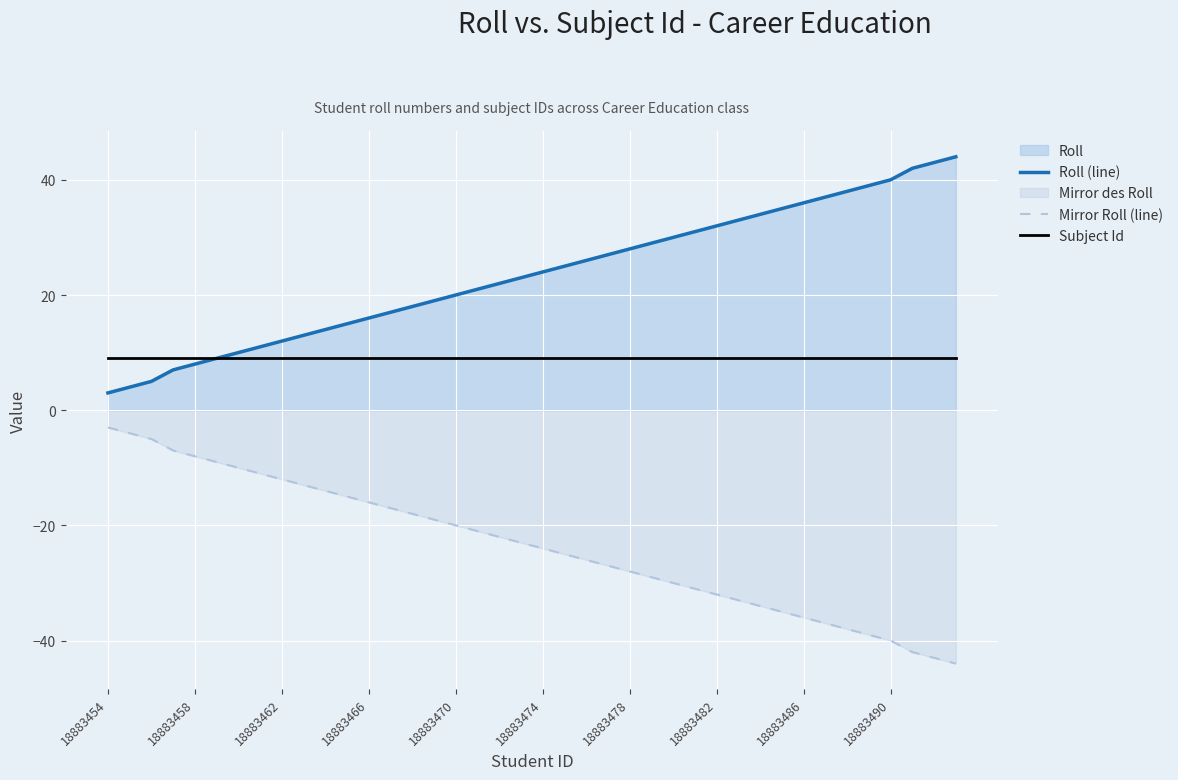

Rank the series by their average value, from lowest to highest.

Mirror Roll (line), Subject Id, Roll (line)